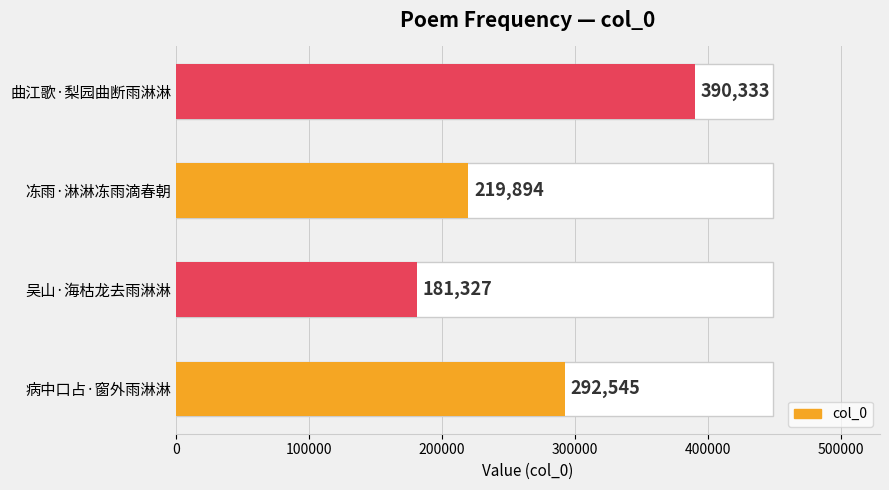

Read the value at 曲江歌·梨园曲断雨淋淋, to the nearest 10.

390330